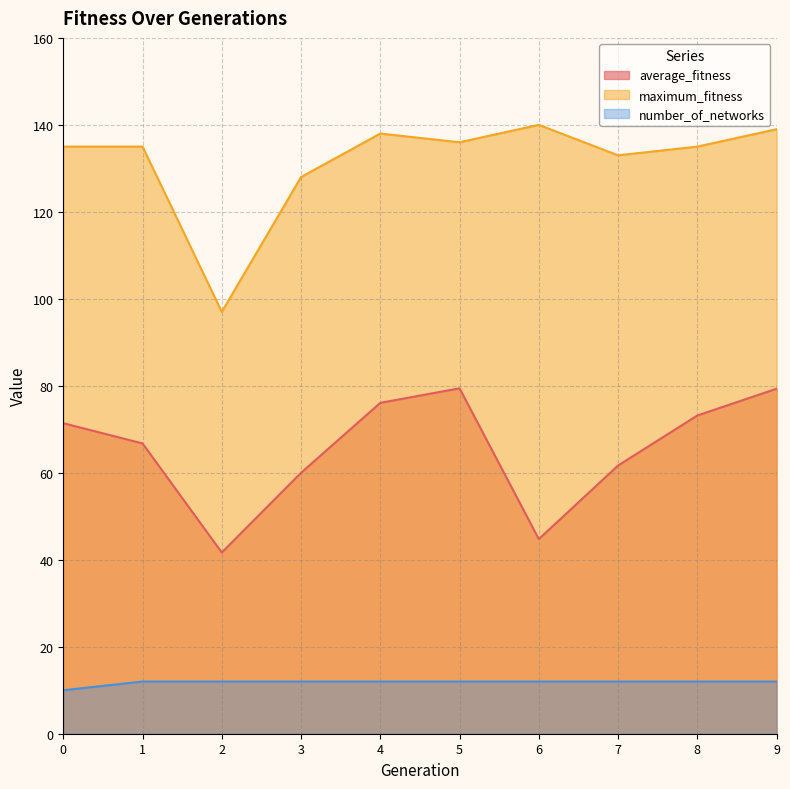

Rank the categories by number_of_networks value from lowest to highest.

0, 1, 2, 3, 4, 5, 6, 7, 8, 9